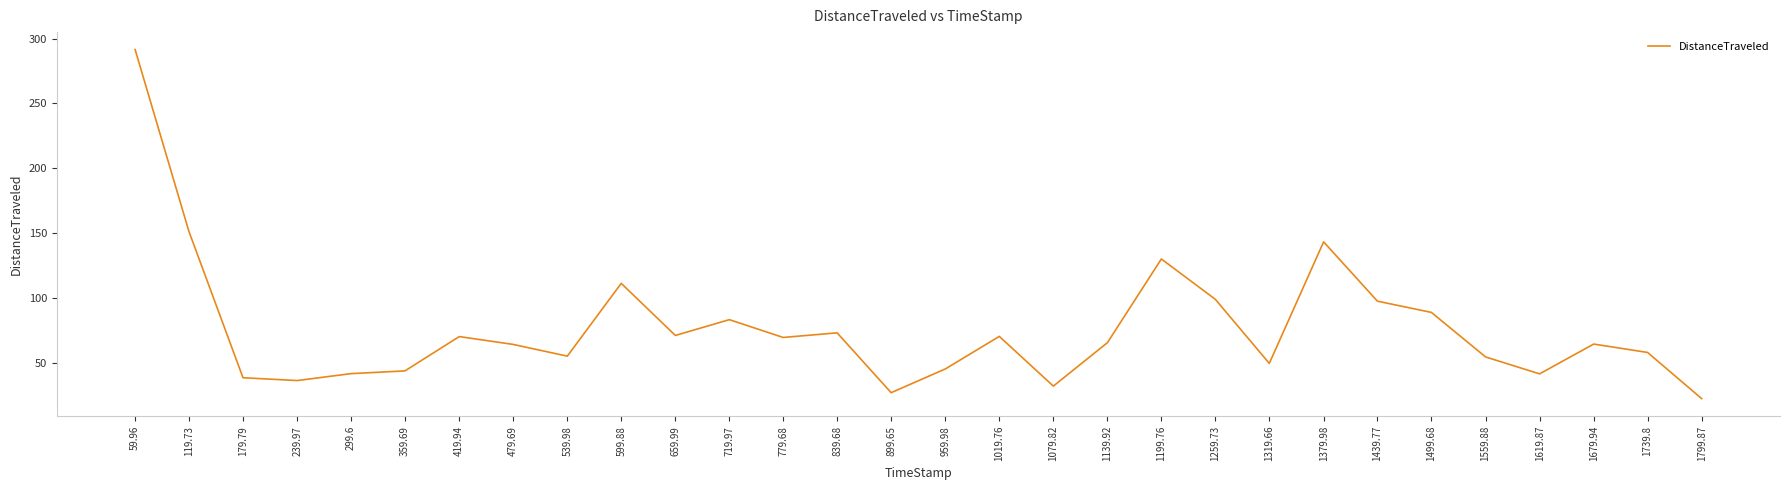

What position from the right is 1079.82?

13